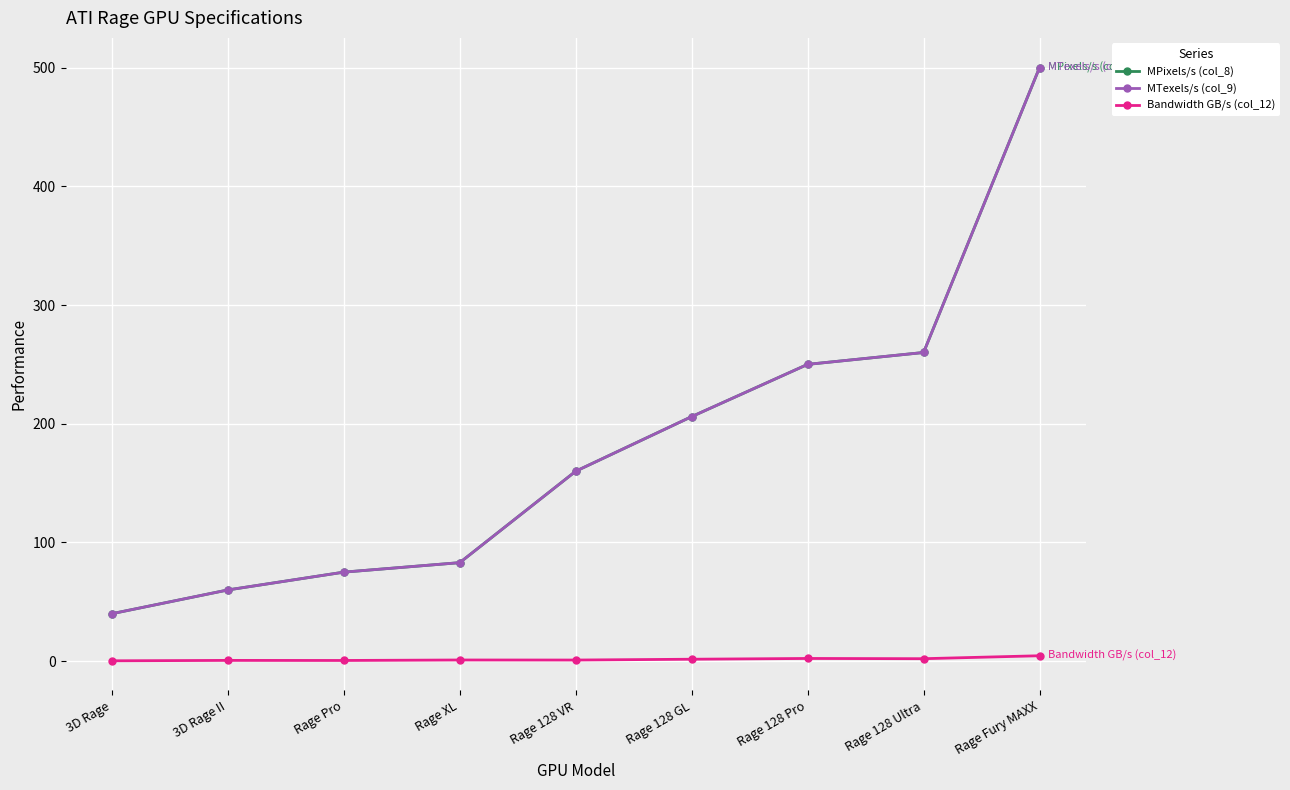

True or false: MTexels/s (col_9) and MPixels/s (col_8) cross at least once.

False